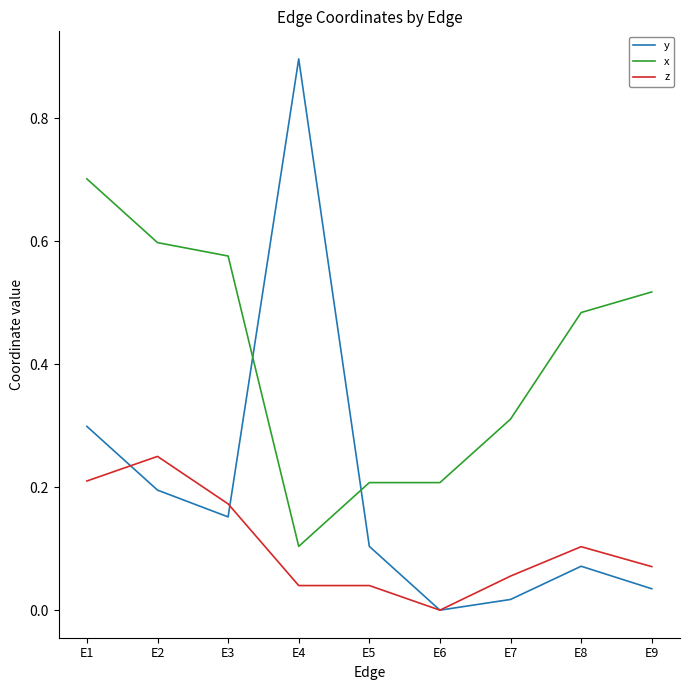

After their last crossing, which series has the higher values: x or y?

x